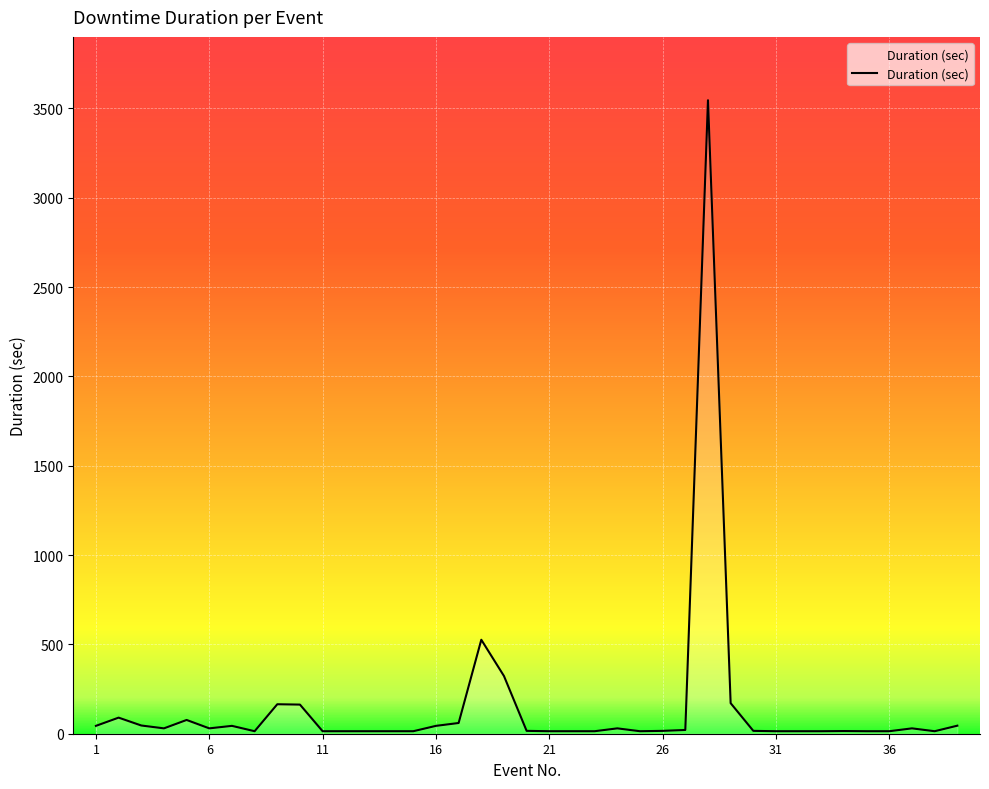

What is the difference between the maximum and minimum values?

3532